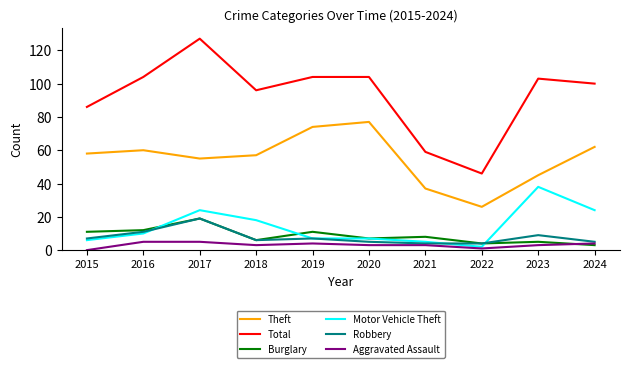

Read the Burglary value at 2017, to the nearest 10.

20